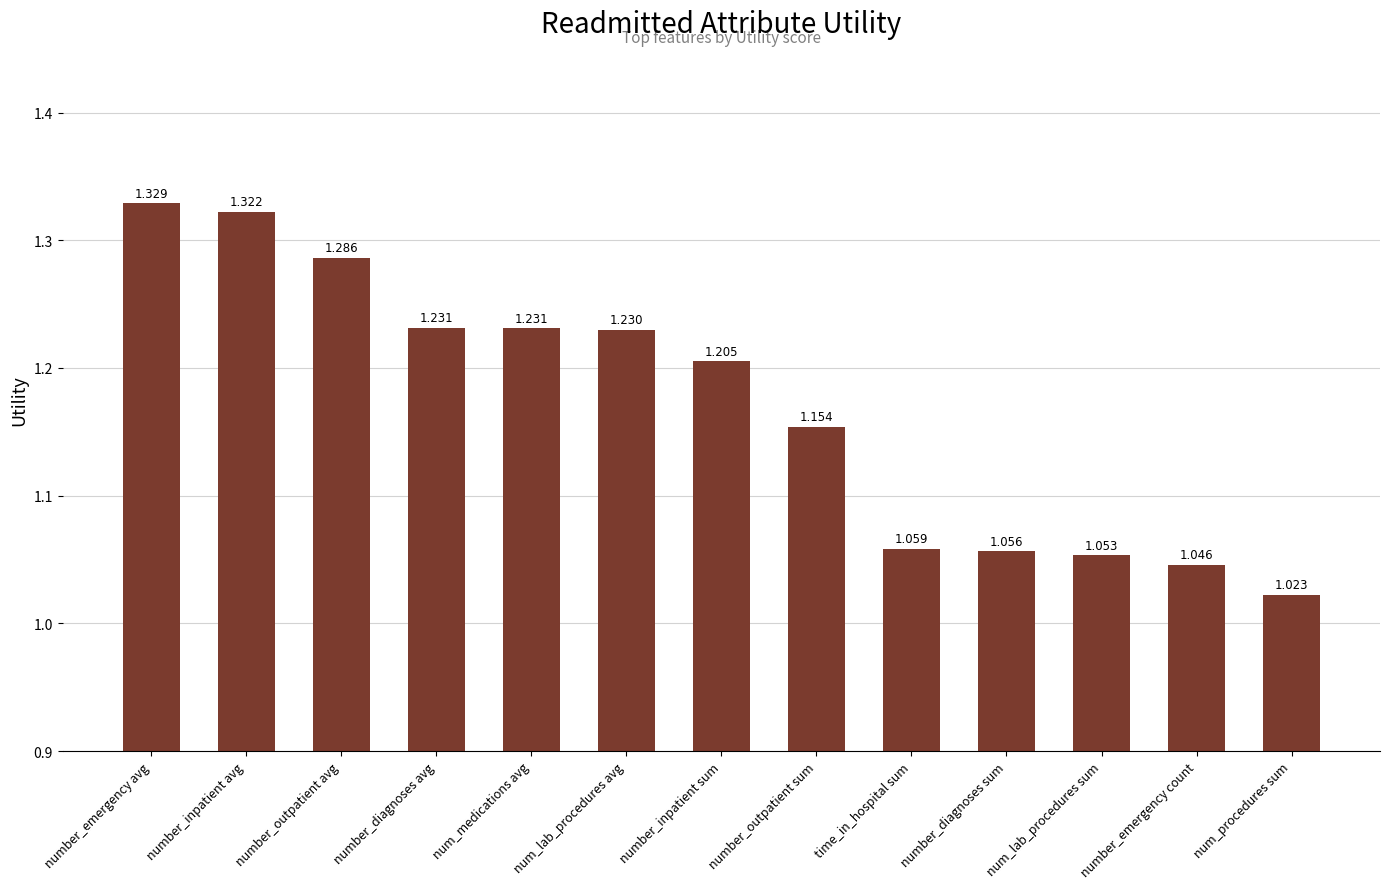

At which category does the chart reach its peak across all series?

number_emergency avg